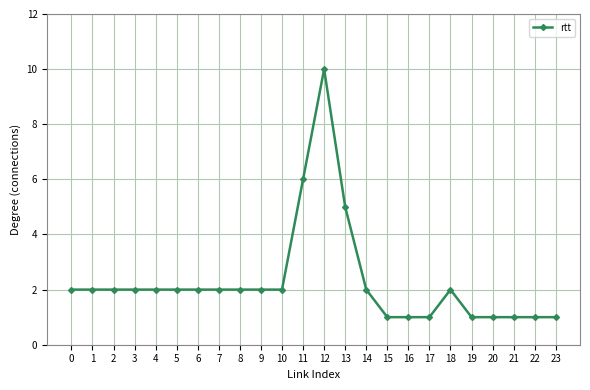

How many categories are shown in the chart?

24